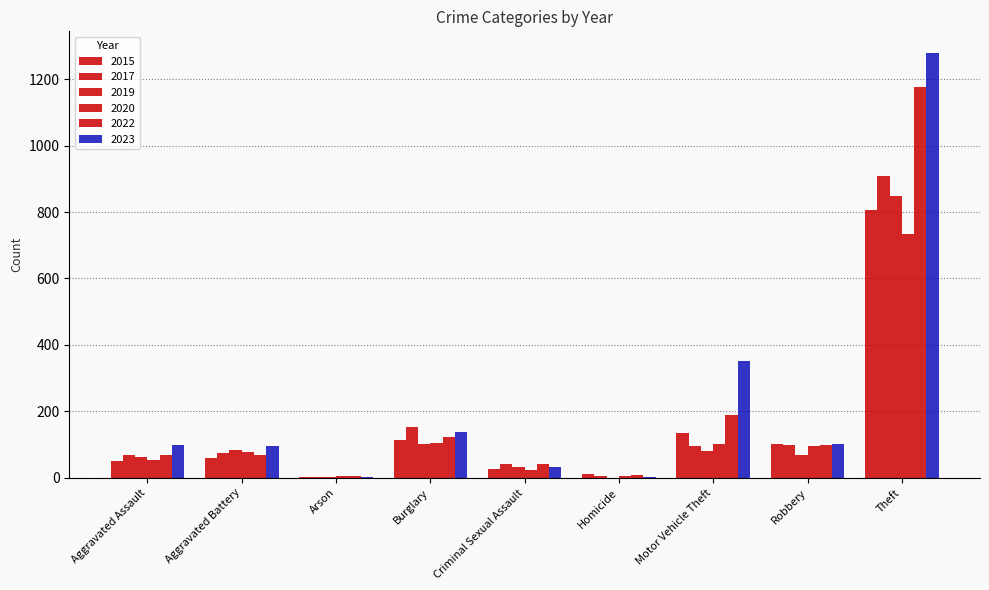

At which label is 2020 closest to 368?

Burglary